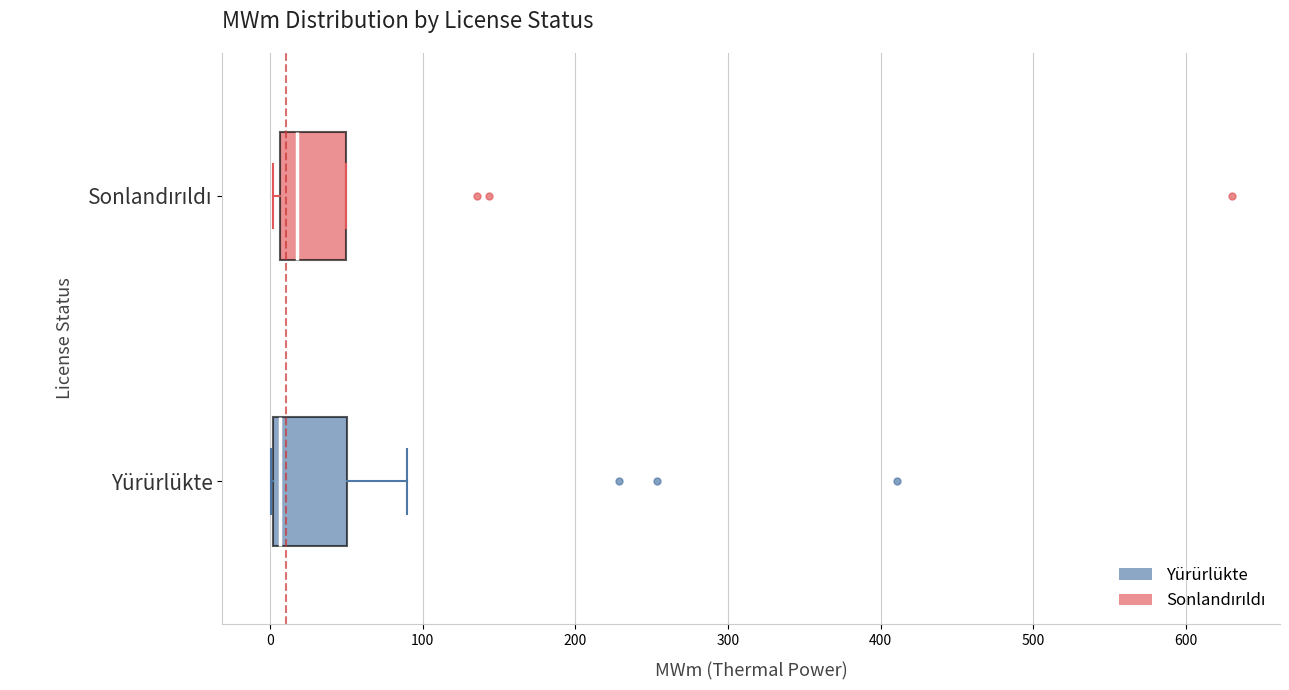

Which box's median line is the furthest to the left?

Yürürlükte